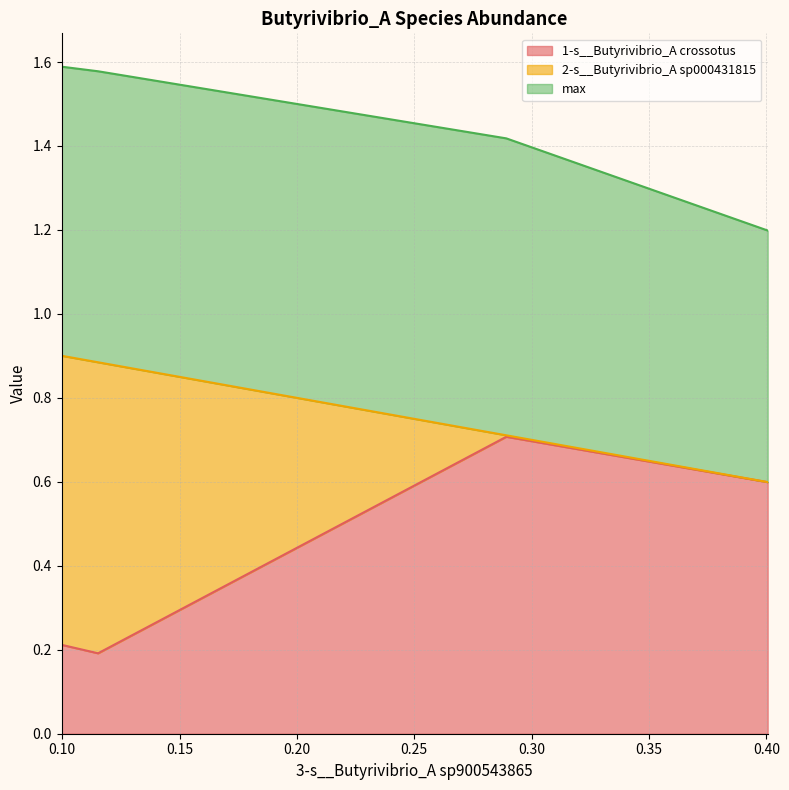

List the series in order of their overall mean, lowest first.

2-s__Butyrivibrio_A sp000431815, 1-s__Butyrivibrio_A crossotus, max